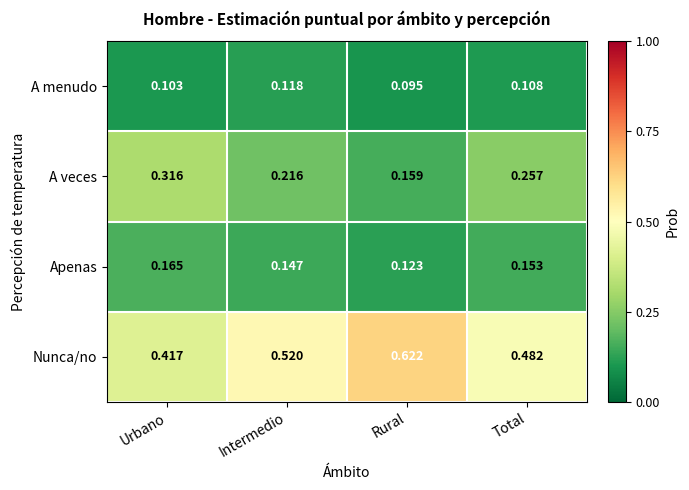

At which label does Nunca/no reach its peak?

Rural